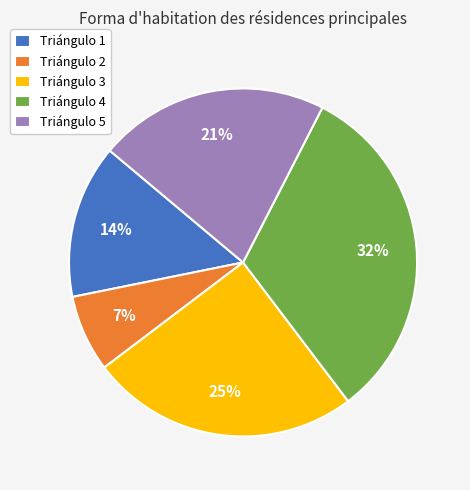

To the nearest percent, what percentage of the pie is Triángulo 3?

25%